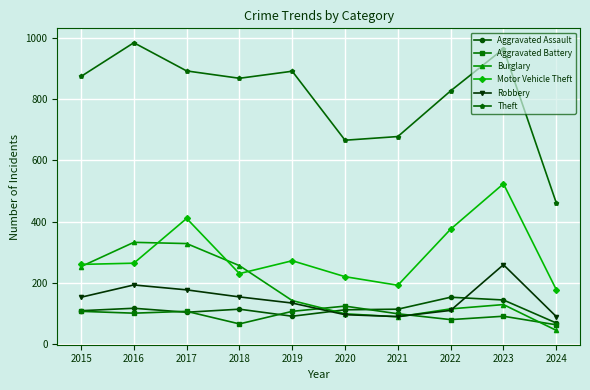

What is the value of the Aggravated Battery point at the 10th from the left?

64